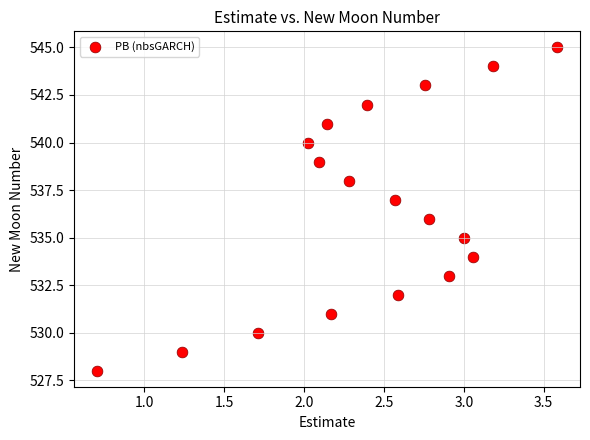

What is the range of Y values (max minus min)?

17